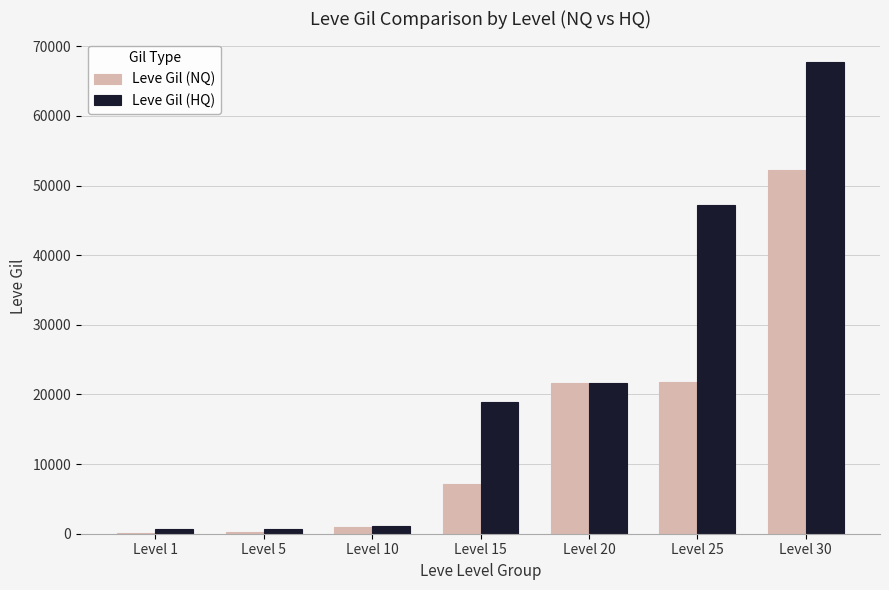

At which category is the sum across all series the highest?

Level 30